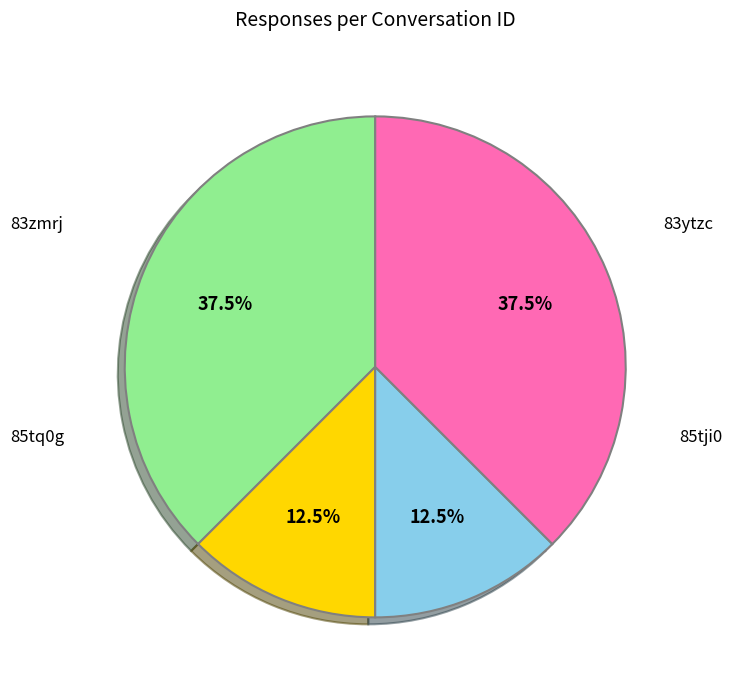

Is there a majority slice in this chart?

No